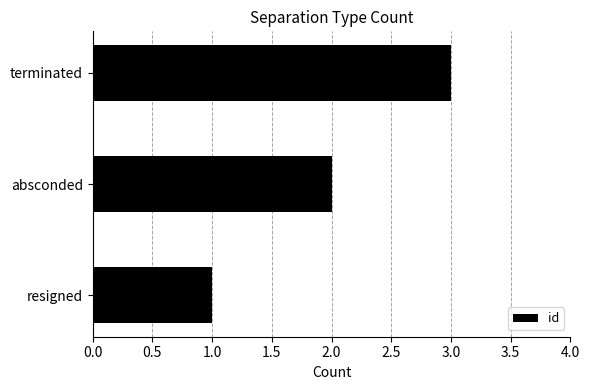

Rank the categories by value from highest to lowest.

terminated, absconded, resigned